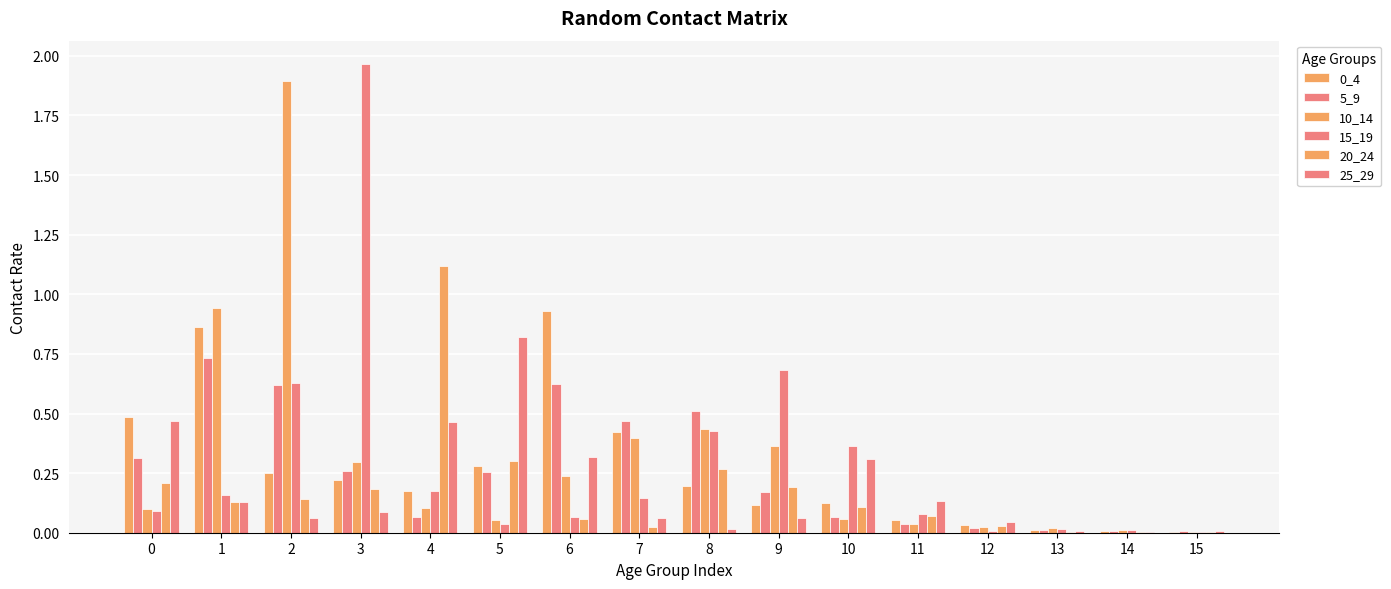

Reading left to right, extract all data points from this chart.

0_4: 0.5	0.9	0.2	0.2	0.2	0.3	0.9	0.4	0.2	0.1	0.1	0.1	0.0	0.0	0.0	0.0
5_9: 0.3	0.7	0.6	0.3	0.1	0.3	0.6	0.5	0.5	0.2	0.1	0.0	0.0	0.0	0.0	0.0
10_14: 0.1	0.9	1.9	0.3	0.1	0.1	0.2	0.4	0.4	0.4	0.1	0.0	0.0	0.0	0.0	0.0
15_19: 0.1	0.2	0.6	2.0	0.2	0.0	0.1	0.1	0.4	0.7	0.4	0.1	0.0	0.0	0.0	0.0
20_24: 0.2	0.1	0.1	0.2	1.1	0.3	0.1	0.0	0.3	0.2	0.1	0.1	0.0	0.0	0.0	0.0
25_29: 0.5	0.1	0.1	0.1	0.5	0.8	0.3	0.1	0.0	0.1	0.3	0.1	0.0	0.0	0.0	0.0